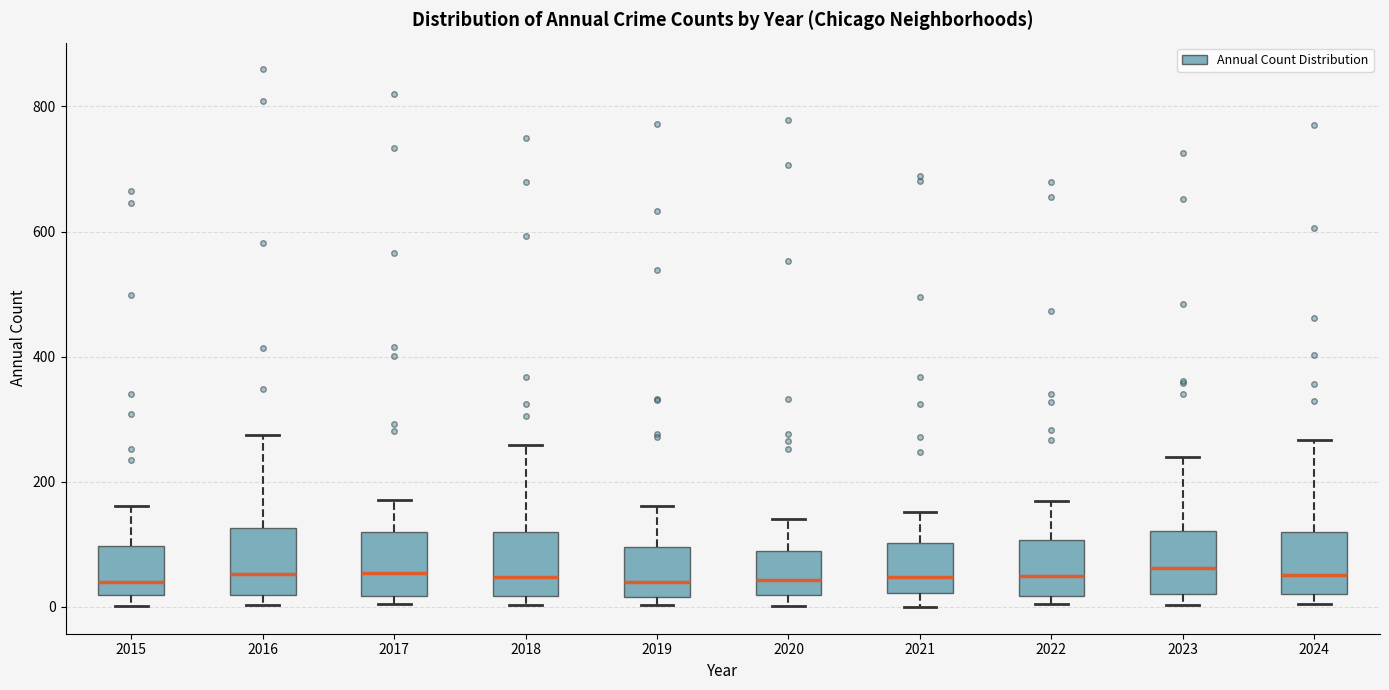

Where is the upper edge of the box at x = 2023 on the y-axis? The values are not printed on the chart, so give them approximately, as read against the axis.

120